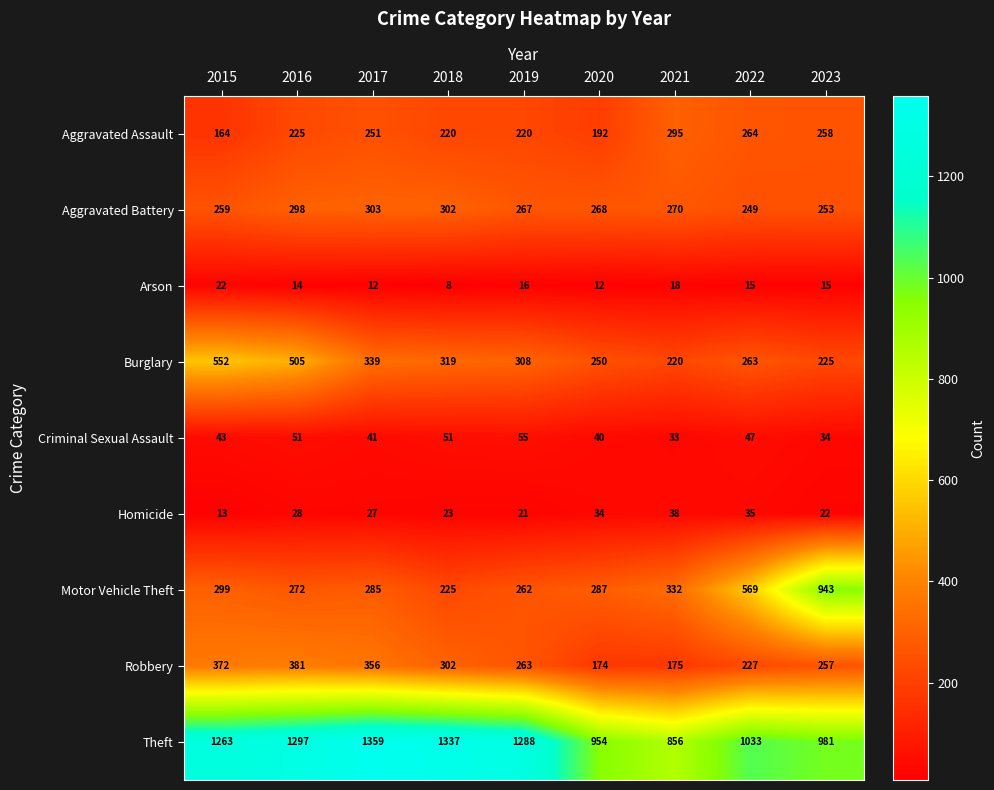

What is the total value across all series at 2016?

3071